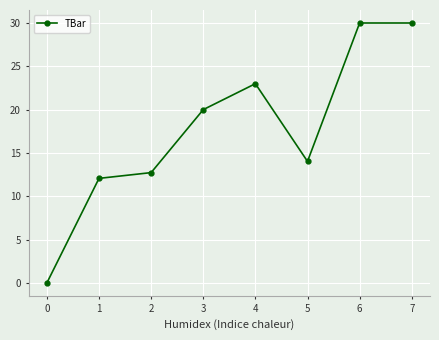

What is the ratio of the value at 7 to the value at 3?

1.5